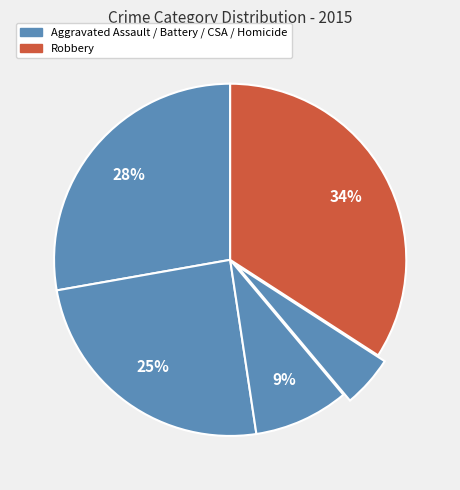

How many segments does this pie chart have?

5